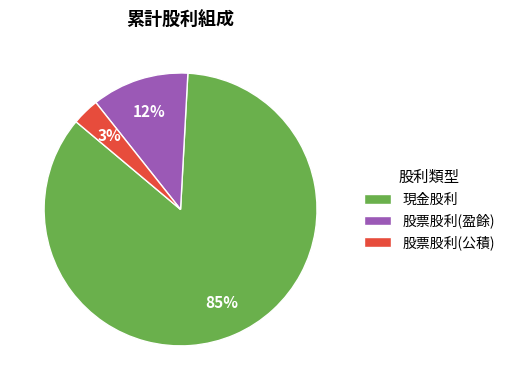

To the nearest percent, what is the combined percentage of 現金股利 and 股票股利(盈餘)?

97%